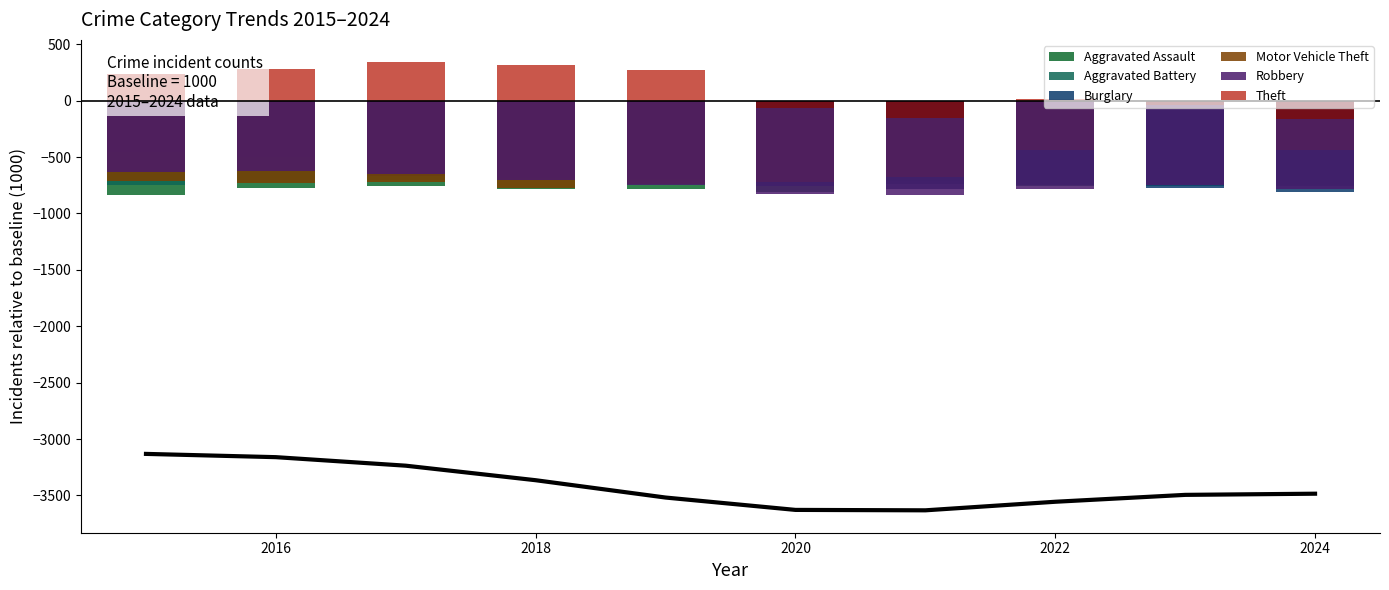

Reading left to right, transcribe all the data shown in this chart.

Aggravated Assault: -839	-777	-755	-782	-781	-812	-711	-738	-743	-744
Aggravated Battery: -747	-704	-703	-706	-736	-733	-736	-758	-754	-753
Burglary: -457	-504	-667	-686	-697	-754	-784	-748	-775	-812
Motor Vehicle Theft: -708	-733	-720	-777	-743	-718	-674	-439	-71	-439
Robbery: -631	-625	-650	-702	-752	-828	-834	-780	-748	-781
Theft: 235	284	340	314	268	-62	-155	17	-36	-163